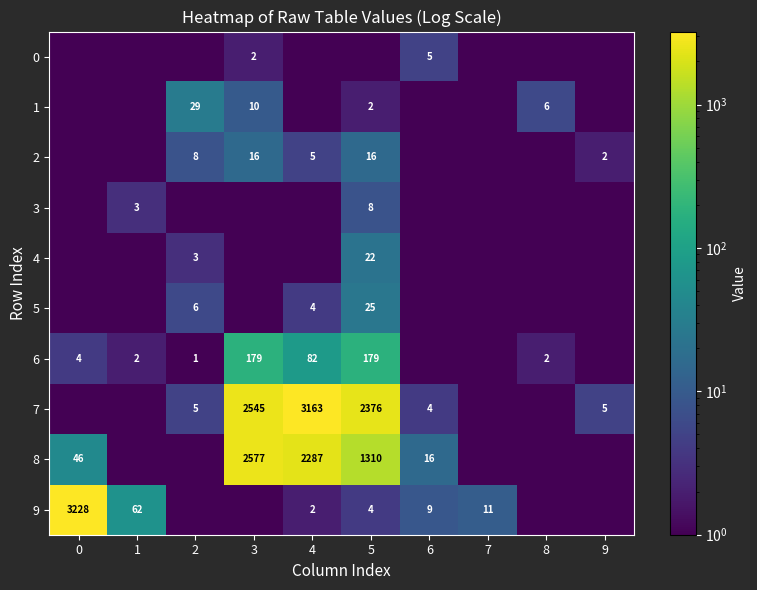

True or false: 9 has a value of 2.0 at 4.

True